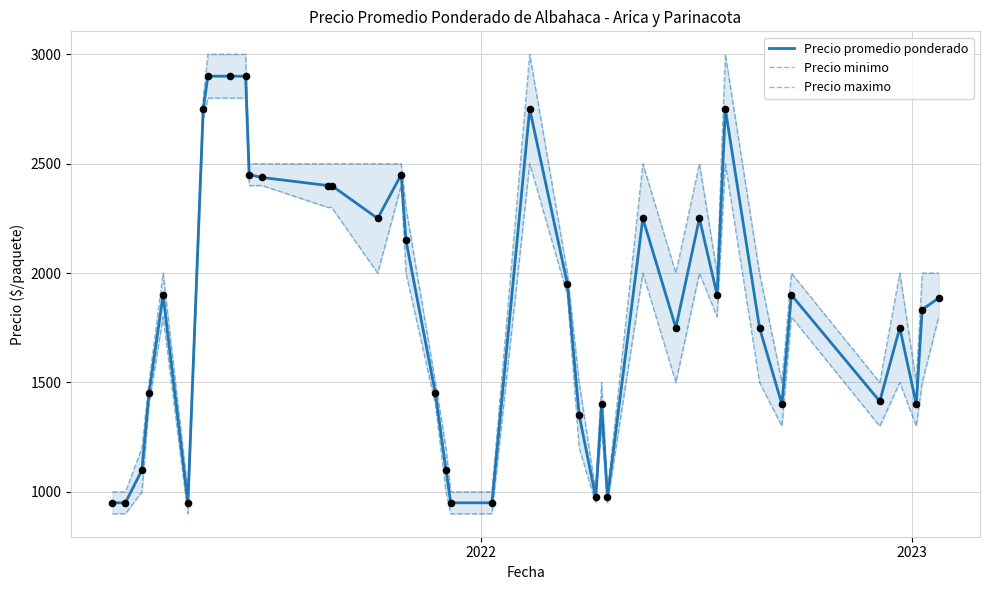

What are all the series names shown in the legend?

Precio promedio ponderado, Precio minimo, Precio maximo